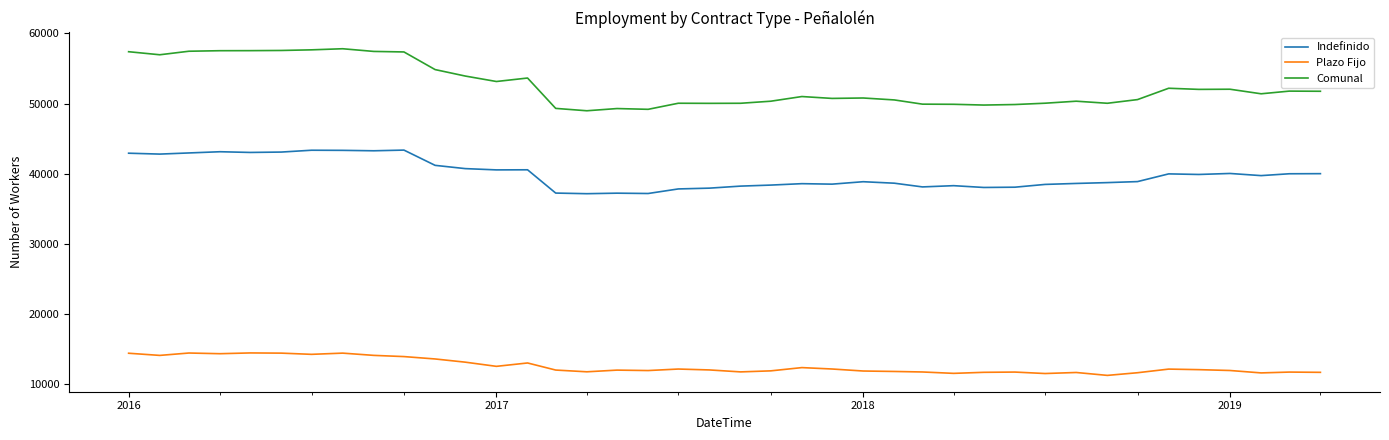

True or false: Comunal and Plazo Fijo intersect in this chart.

False